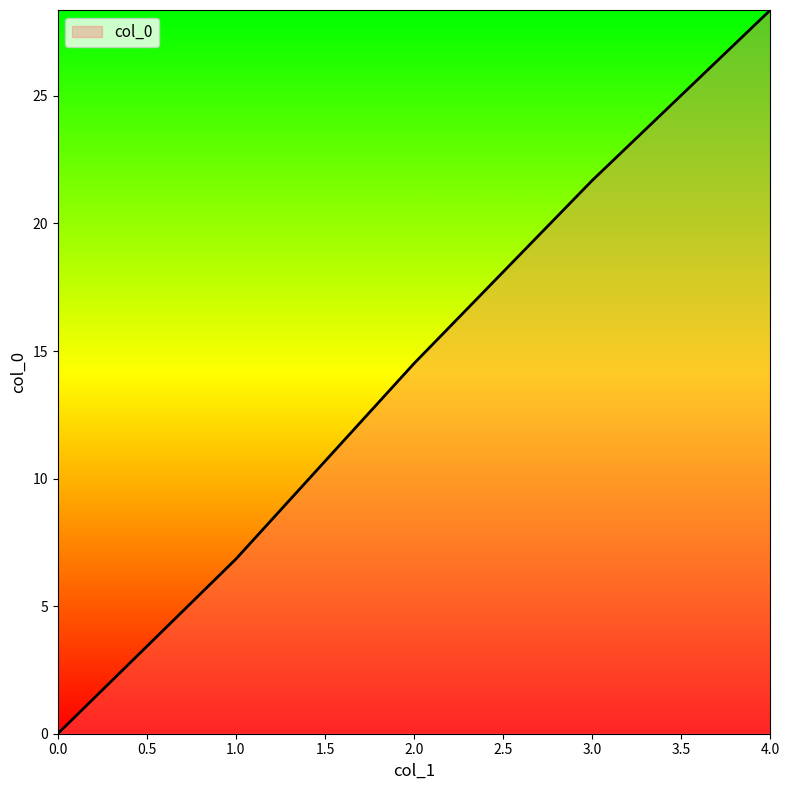

The value at 3.0 is 21.7. True or false?

True